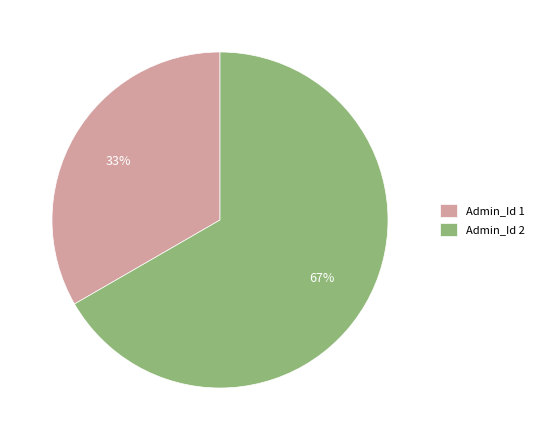

To the nearest percent, what portion does Admin_Id 2 represent?

67%